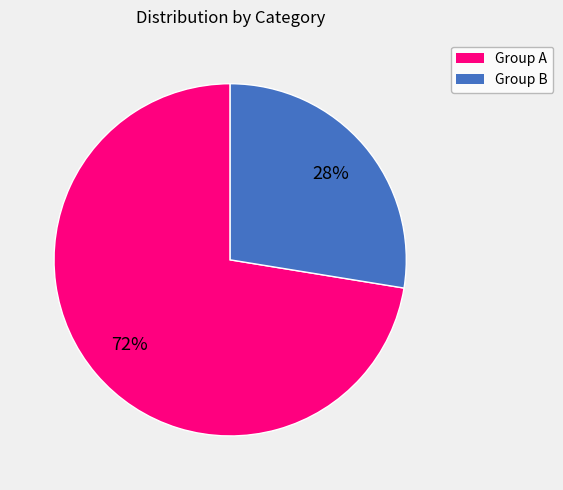

Count the number of slices in the pie.

2